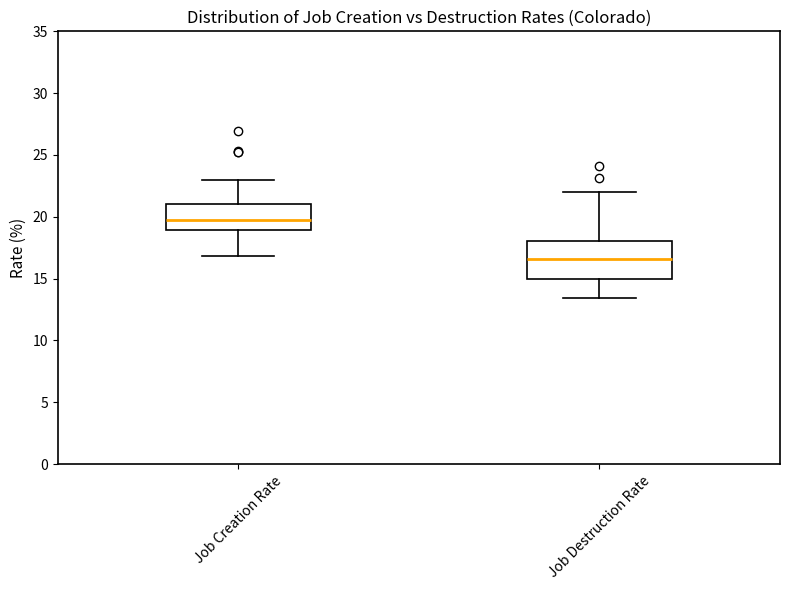

Reading left to right, read every box against the y-axis: the position of its median line, the range the box covers, and the ends of its whiskers. The values are not printed on the chart, so give them approximately, as read against the axis.

Job Creation Rate: median 19.5, box 19.0 to 21.0, whiskers 17.0 to 23.0
Job Destruction Rate: median 16.5, box 15.0 to 18.0, whiskers 13.5 to 22.0